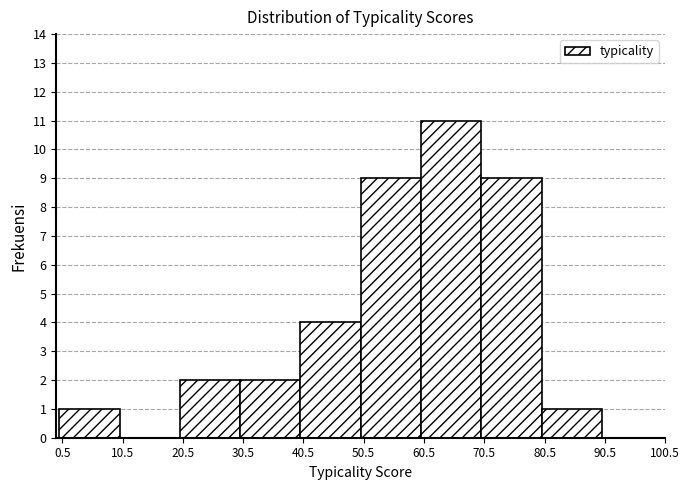

What is the height of the bar covering 70 to 80 on the x-axis? The values are not printed on the chart, so give them approximately, as read against the axis.

9